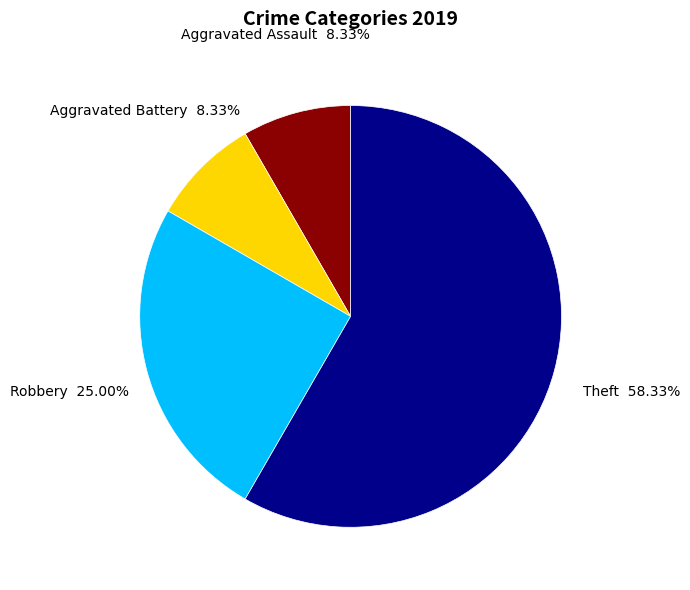

Between Theft and Robbery, which is larger?

Theft